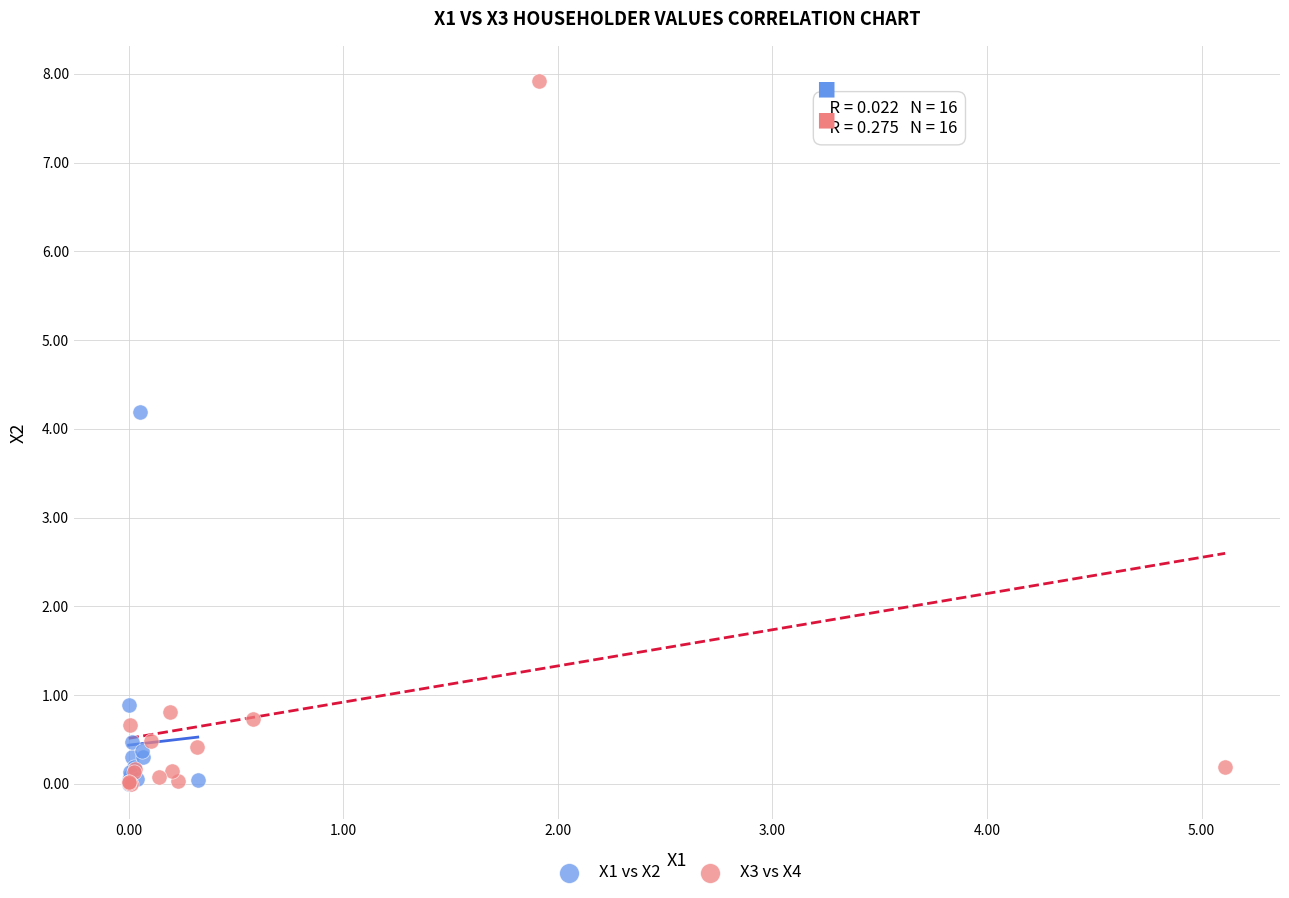

What are all the series names shown in the legend?

X1 vs X2, X3 vs X4